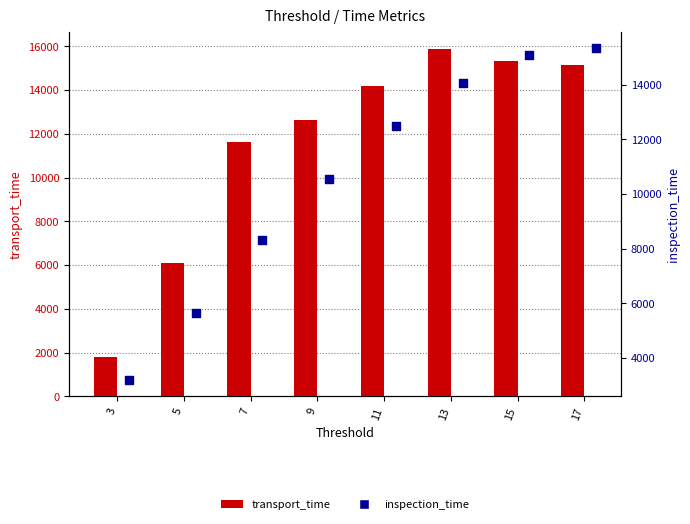

Is the value of transport_time at 17 greater than the value of inspection_time at 13?

Yes